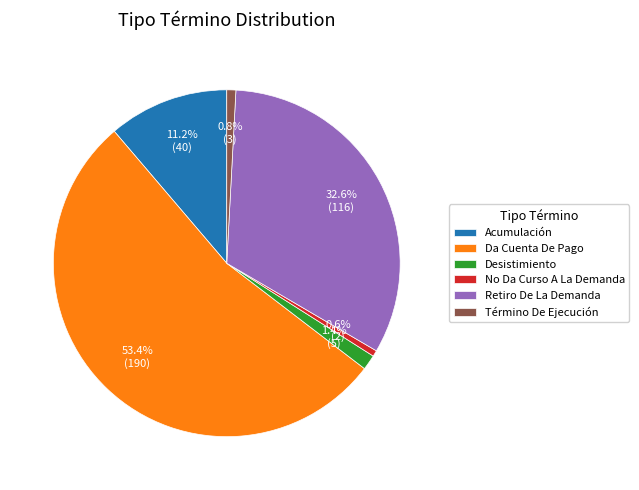

How much of the chart is everything except Acumulación?

88.8%